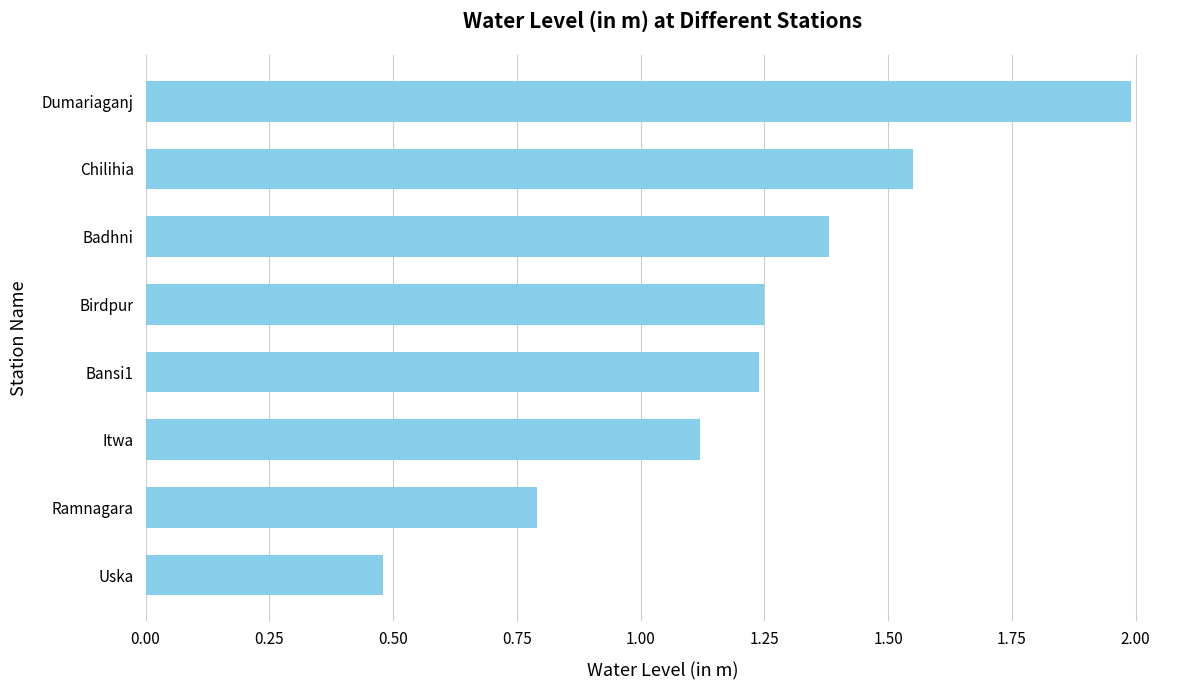

What is the change in value from Uska to Itwa?

+0.6